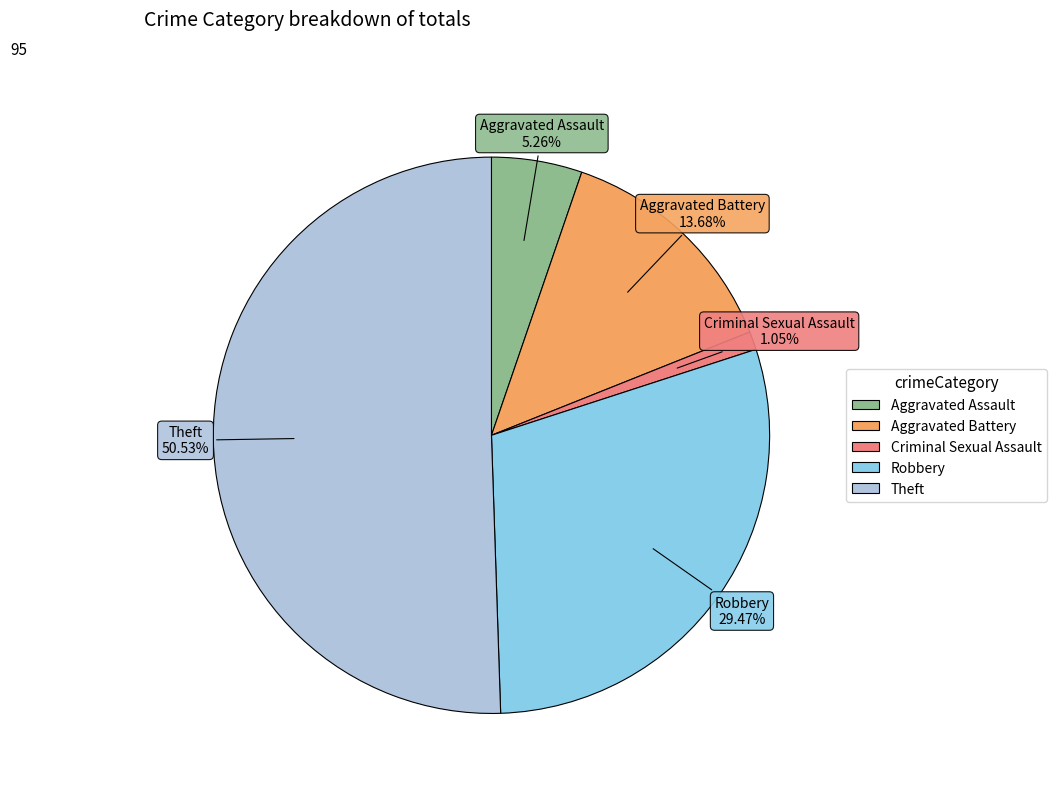

What is the majority slice?

Theft